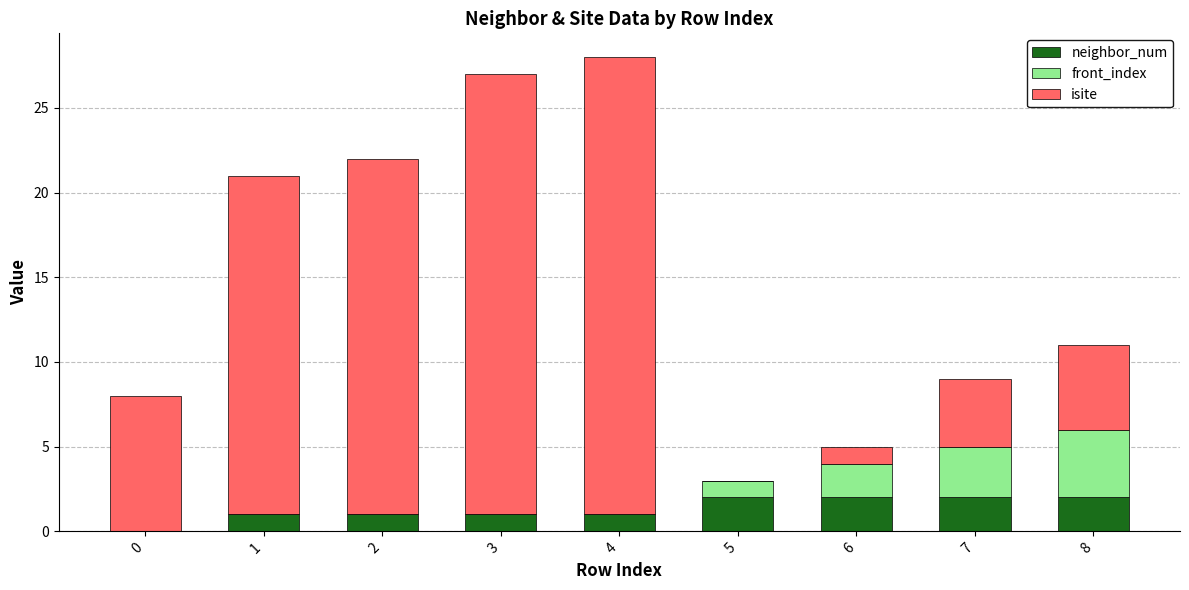

The neighbor_num series shows 2 at 6. True or false?

True